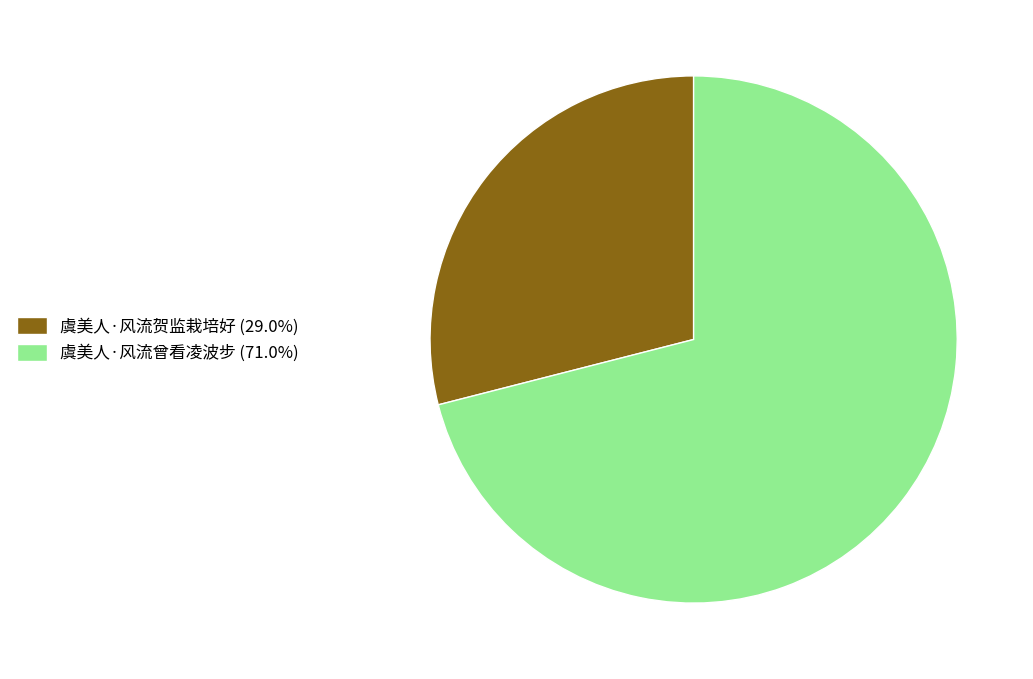

Does any single category account for the majority?

Yes